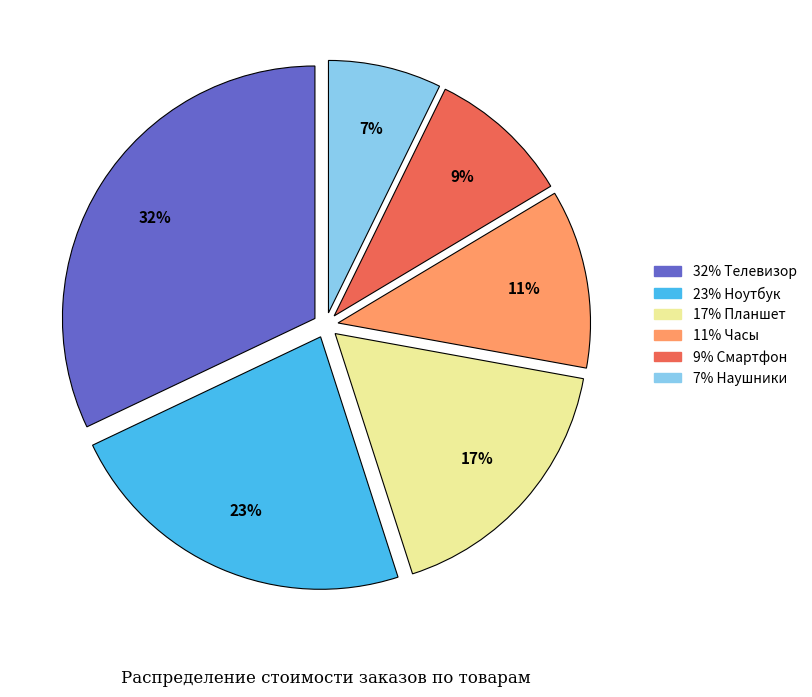

To the nearest percent, what is the difference between the largest and smallest slice percentages?

25%